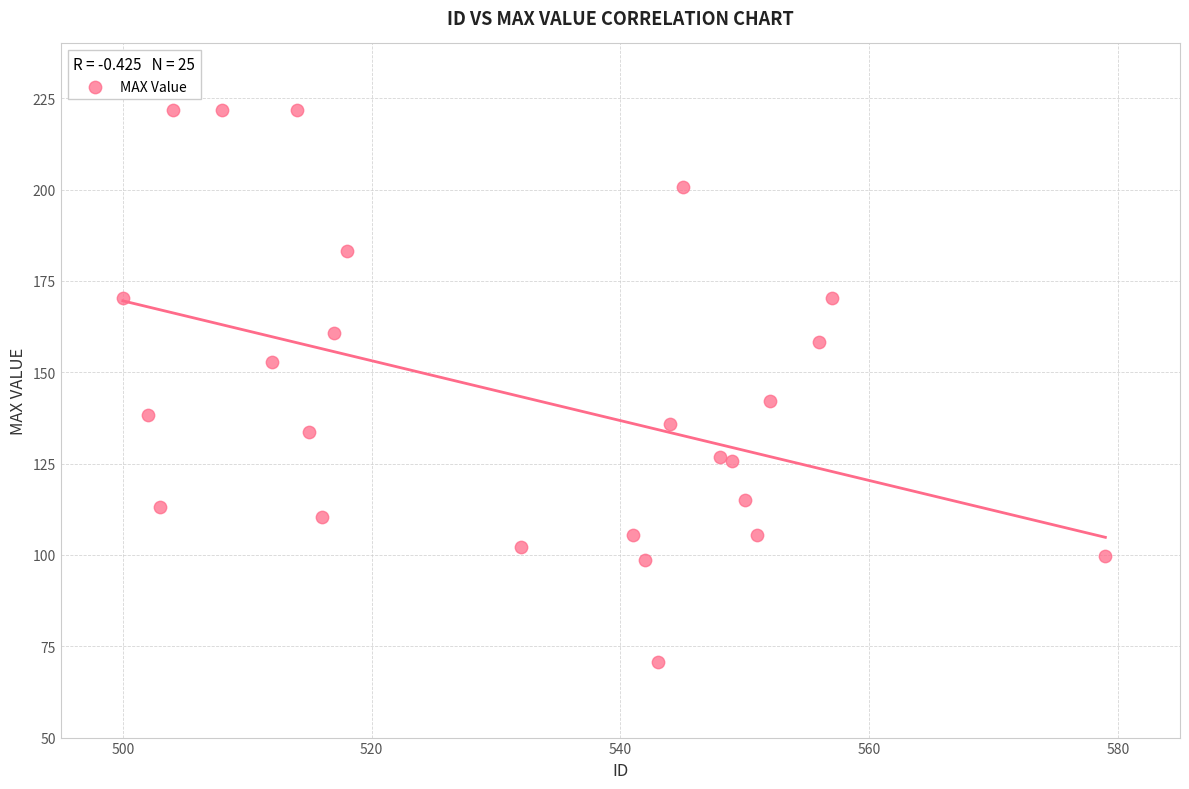

What is the range of Y values (max minus min)?

151.0